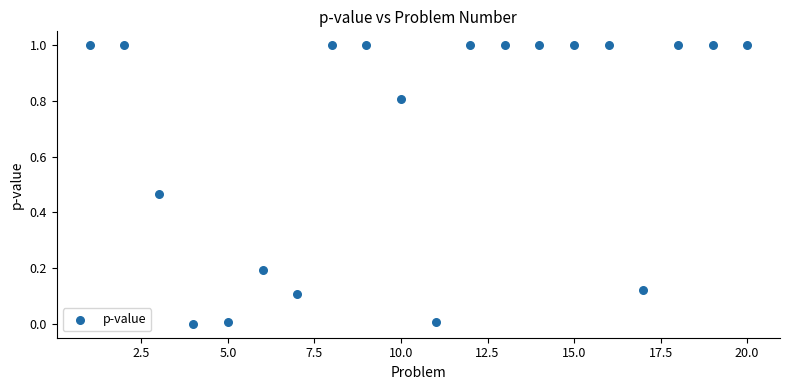

What is the range of X values (max minus min)?

19.0